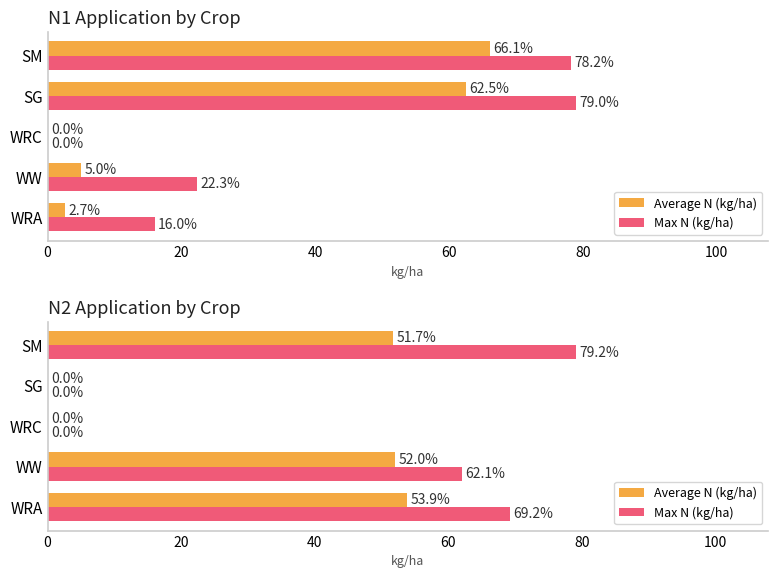

Which series has the widest spread of values?

Max N (kg/ha)